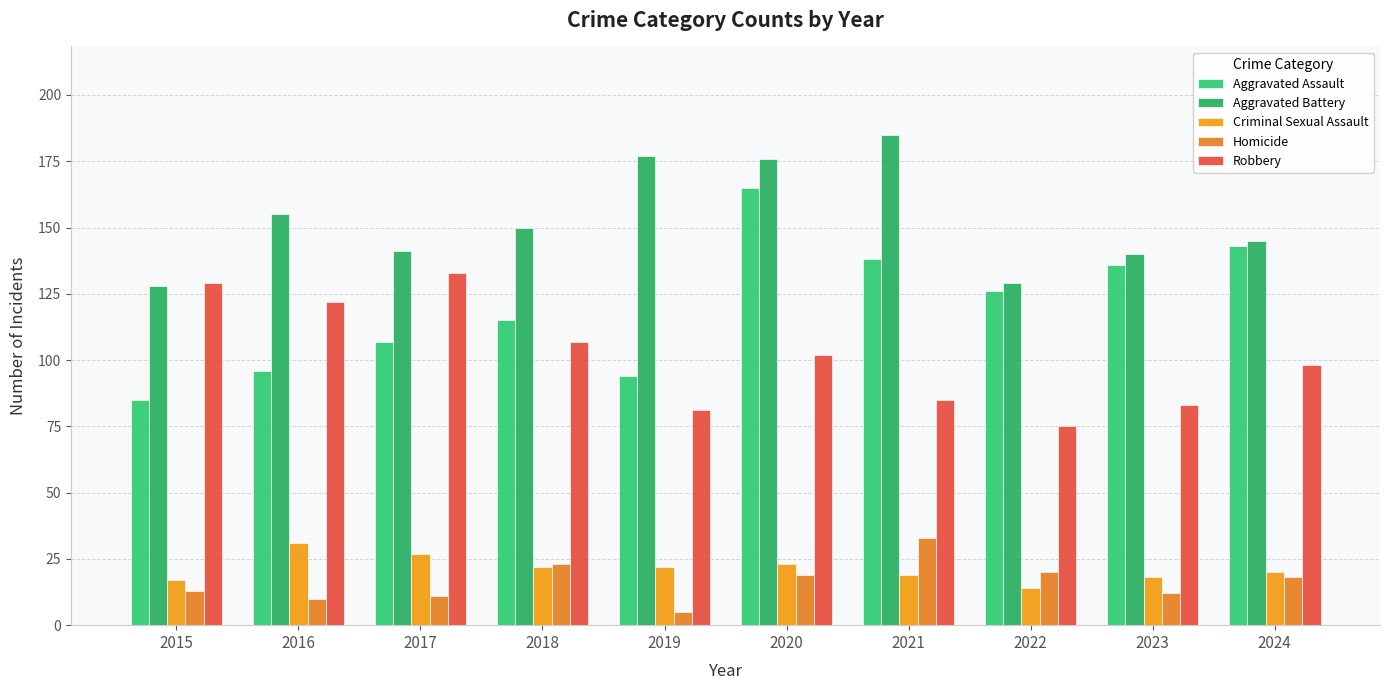

What is the difference between the maximum and second lowest values in the Criminal Sexual Assault series?

14